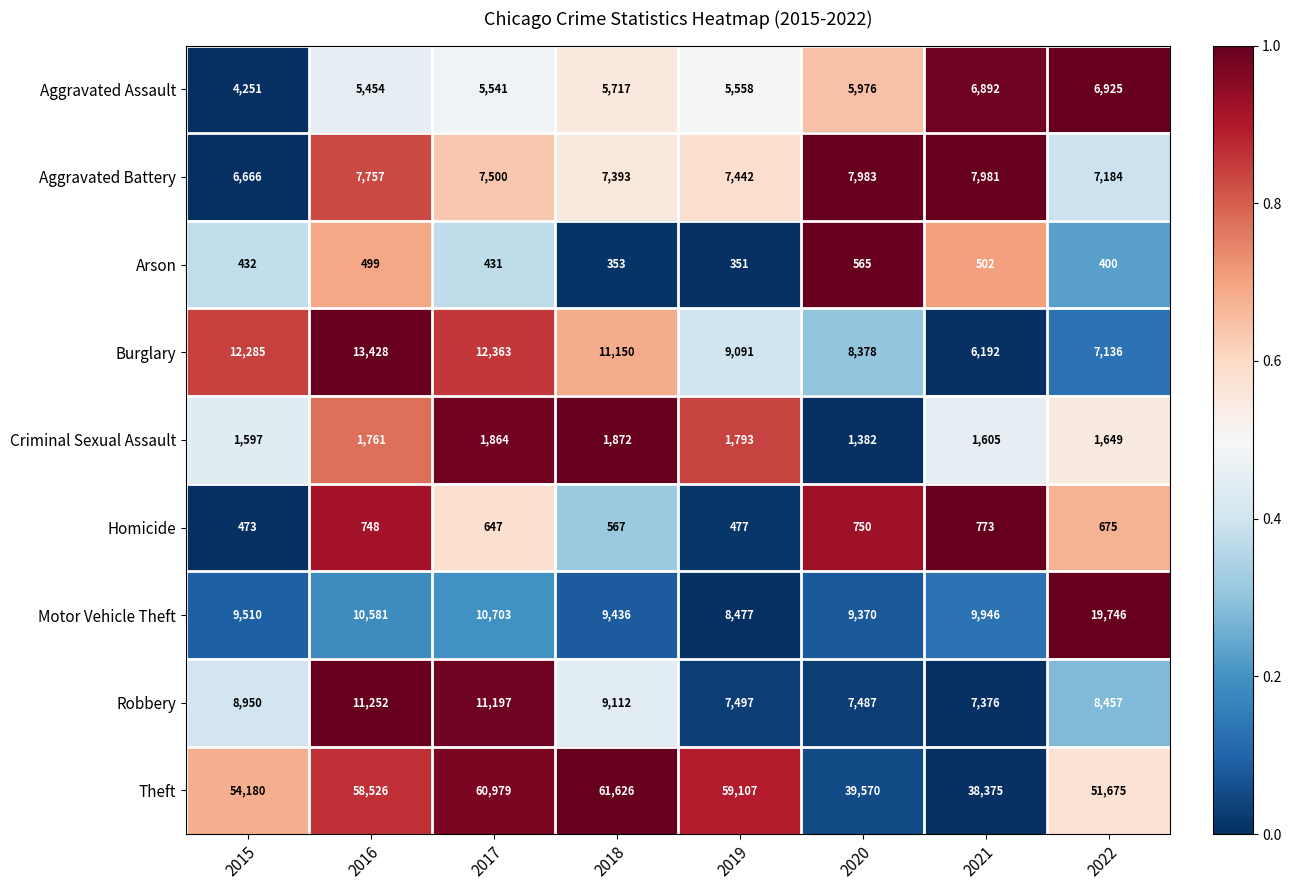

Rank the series by their maximum value, from highest to lowest.

Theft, Motor Vehicle Theft, Burglary, Robbery, Aggravated Battery, Aggravated Assault, Criminal Sexual Assault, Homicide, Arson